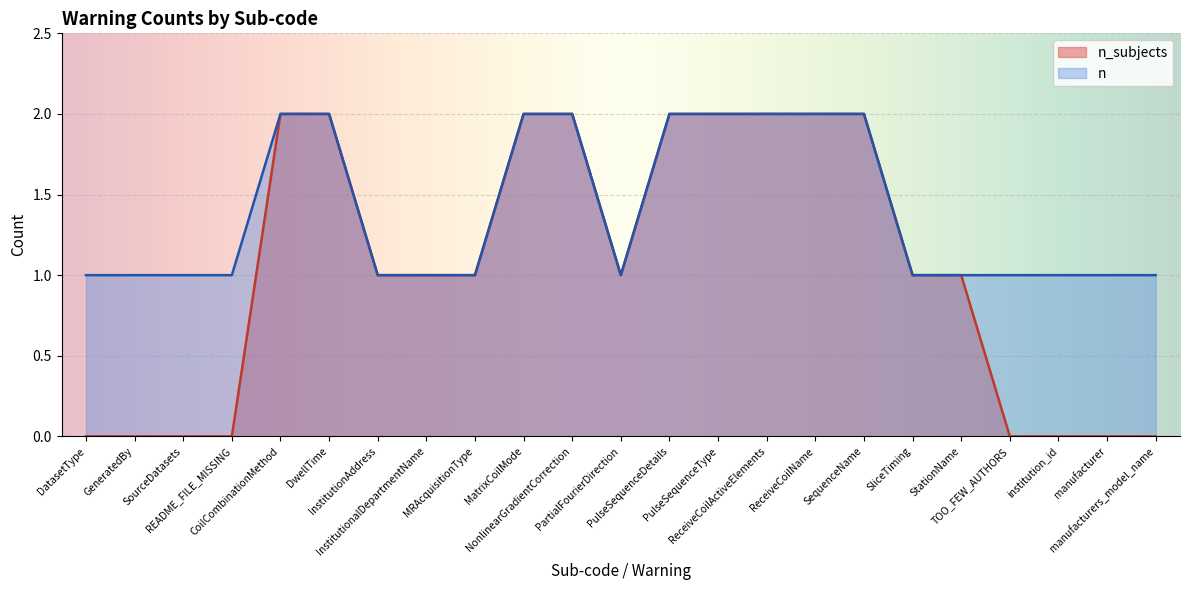

How many data points are less than 1?

8